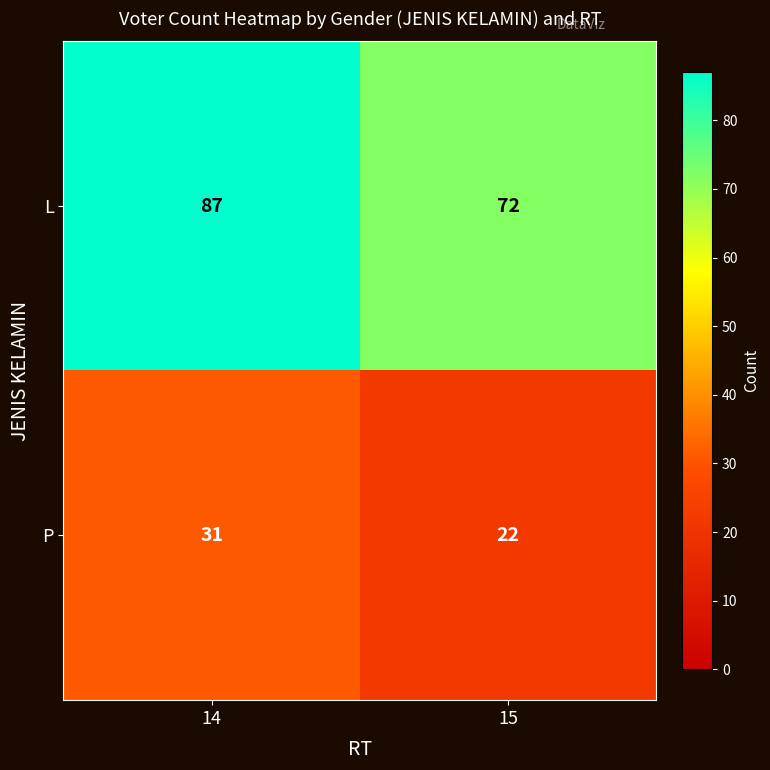

Which label corresponds to the smallest value in the chart?

15